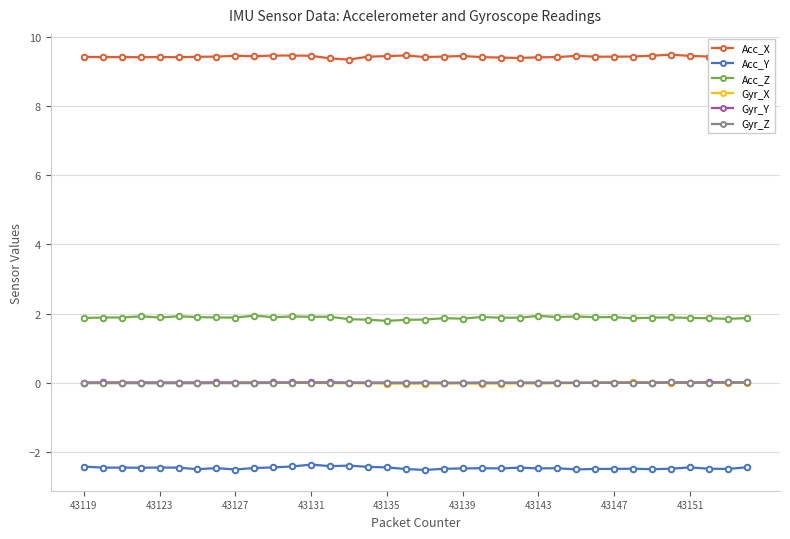

What is the lowest value of the Acc_X series?

9.3